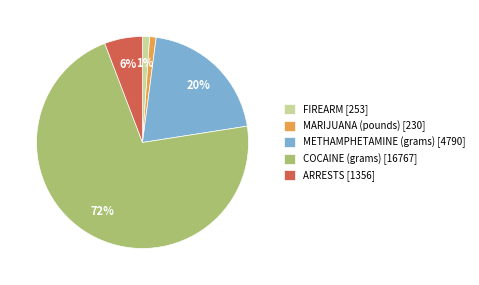

True or false: MARIJUANA (pounds) accounts for 10% of the total.

False